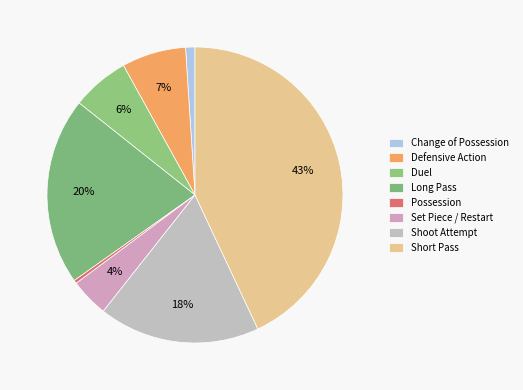

To the nearest percent, what percentage of the pie is Change of Possession?

1%